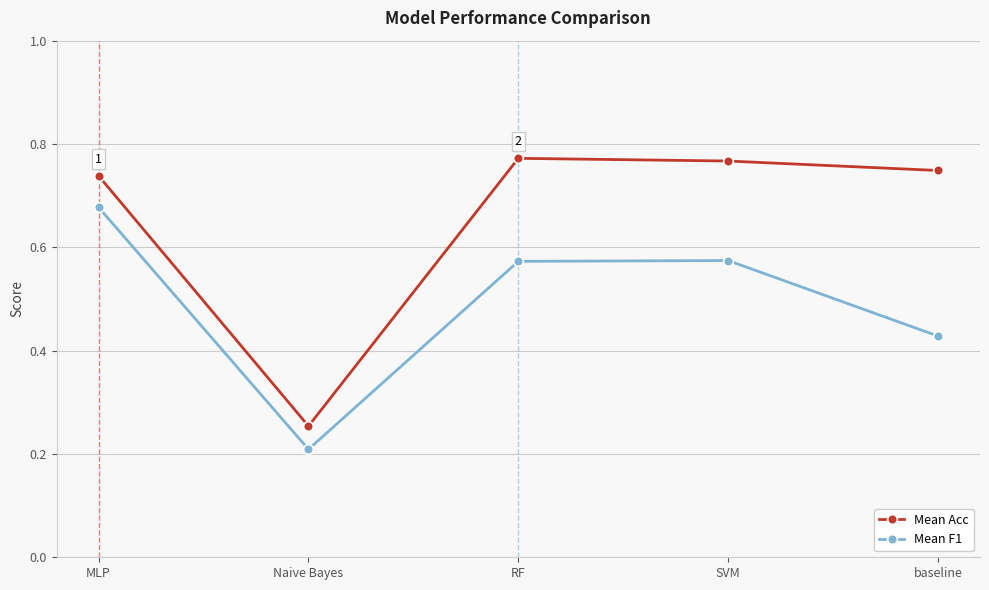

What is the minimum value shown in the chart?

0.2